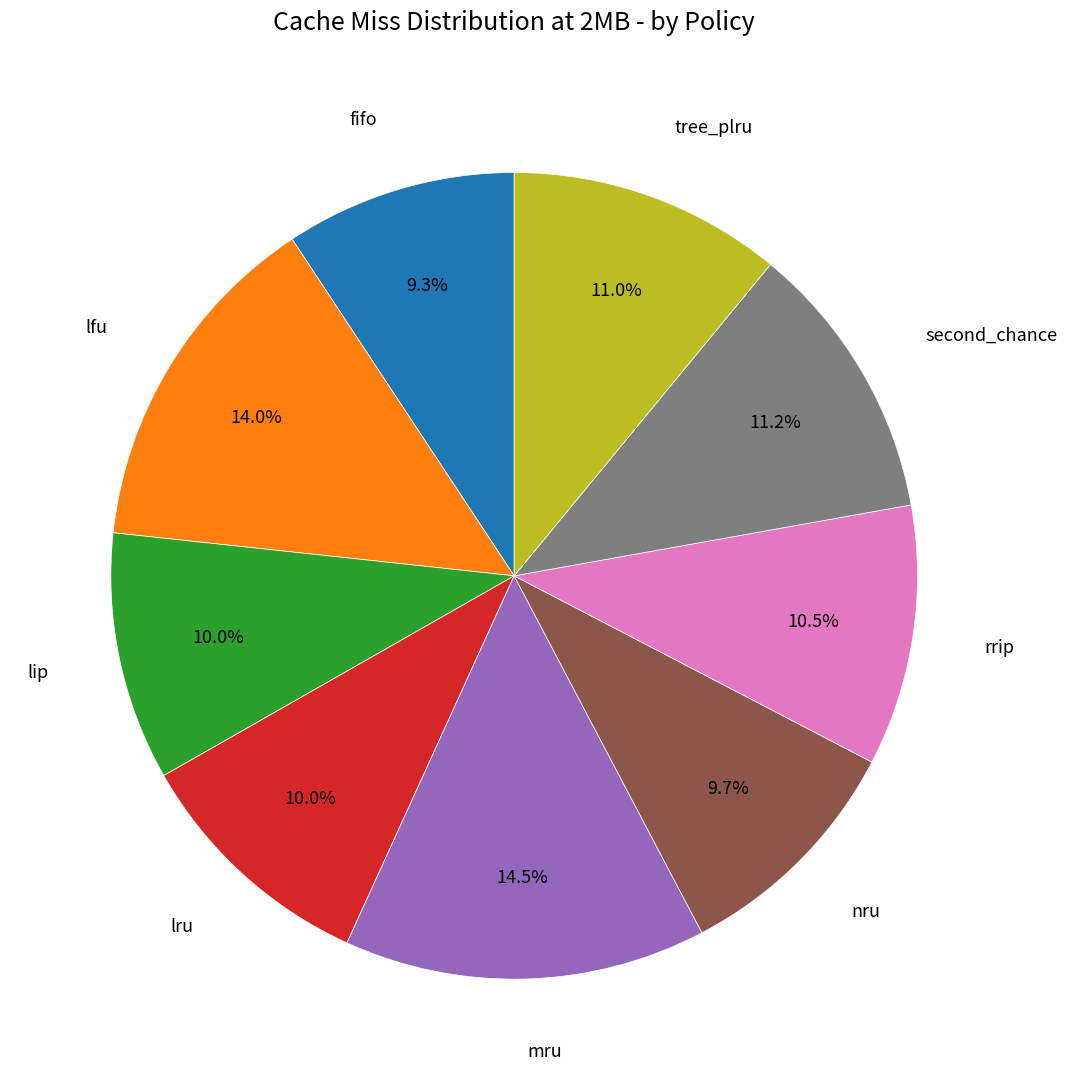

Is there any slice that represents more than half of the pie?

No